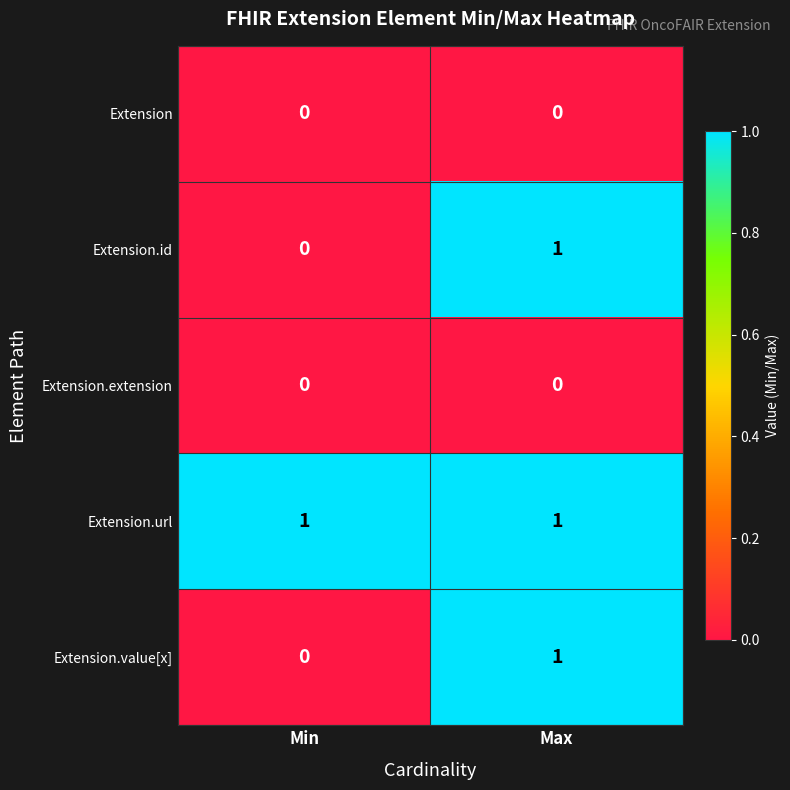

At which label is Extension.id closest to 0?

Min